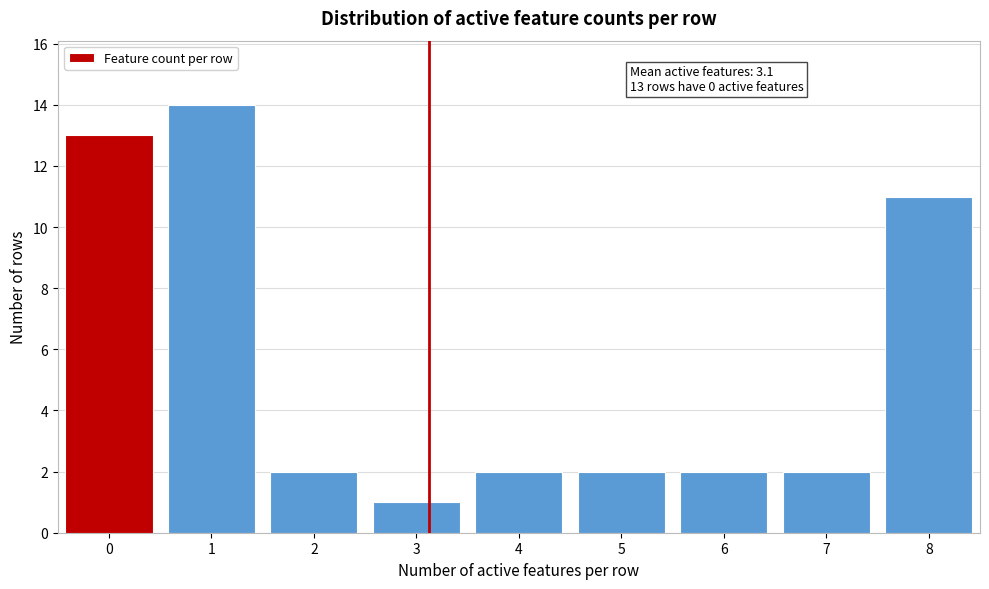

Over which range of the x-axis is the bar tallest?

0.5 to 1.5